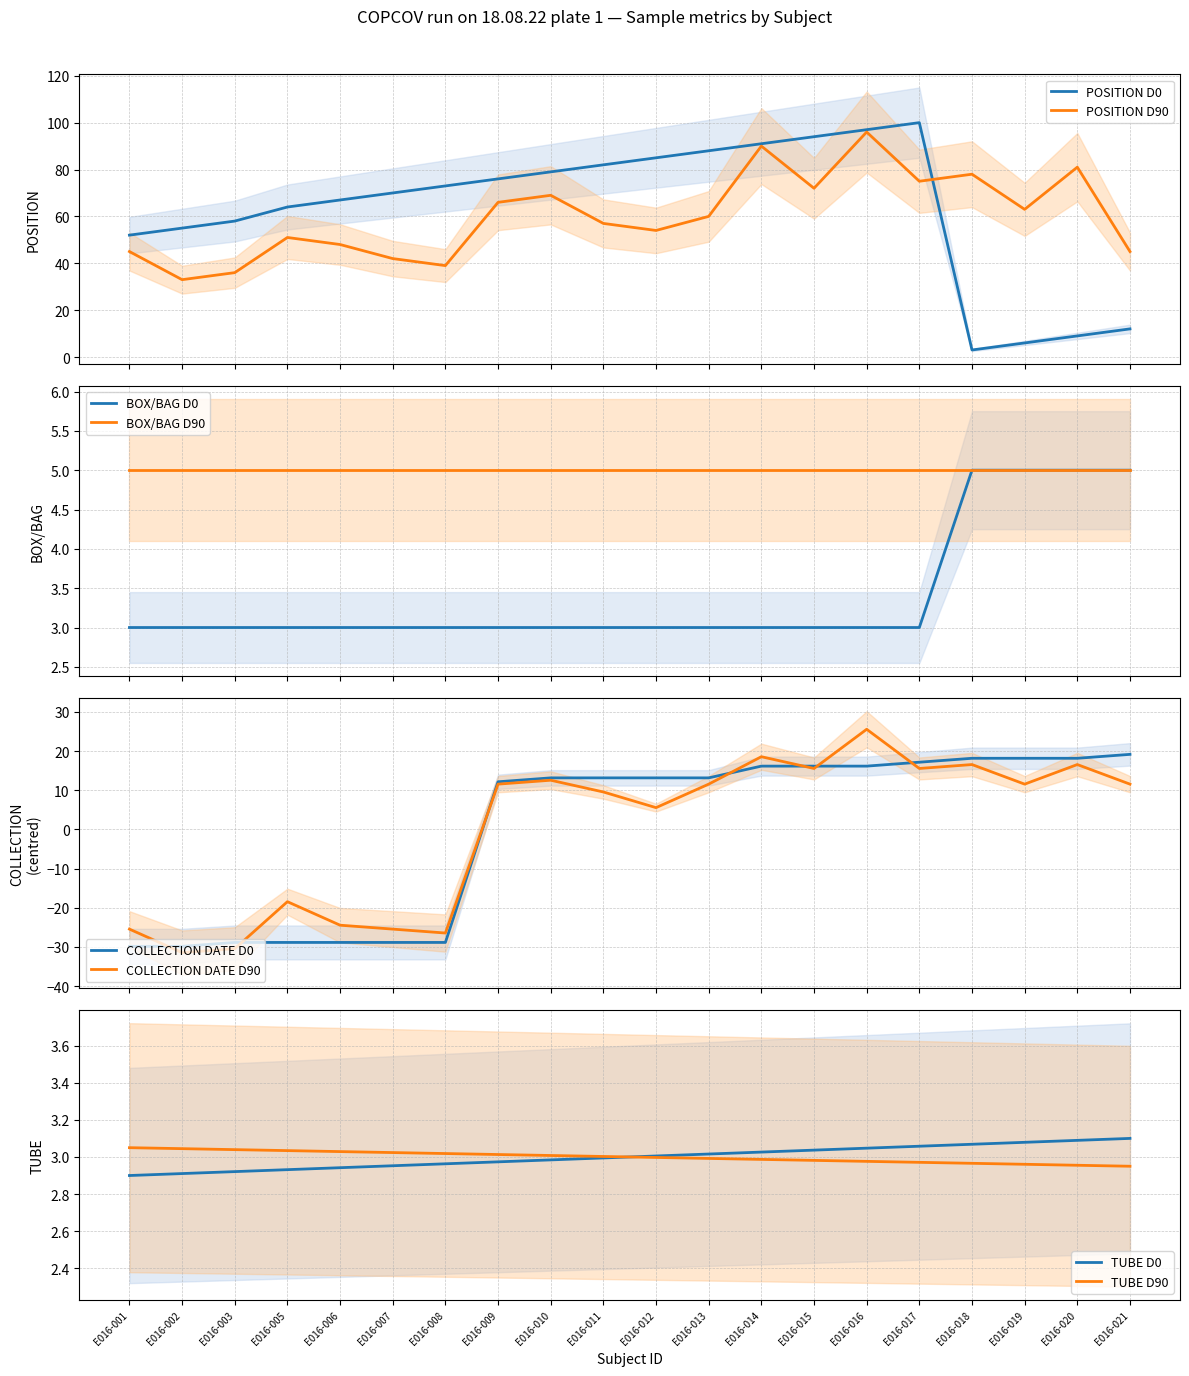

How many negative values does the DATE_D90 series have?

7